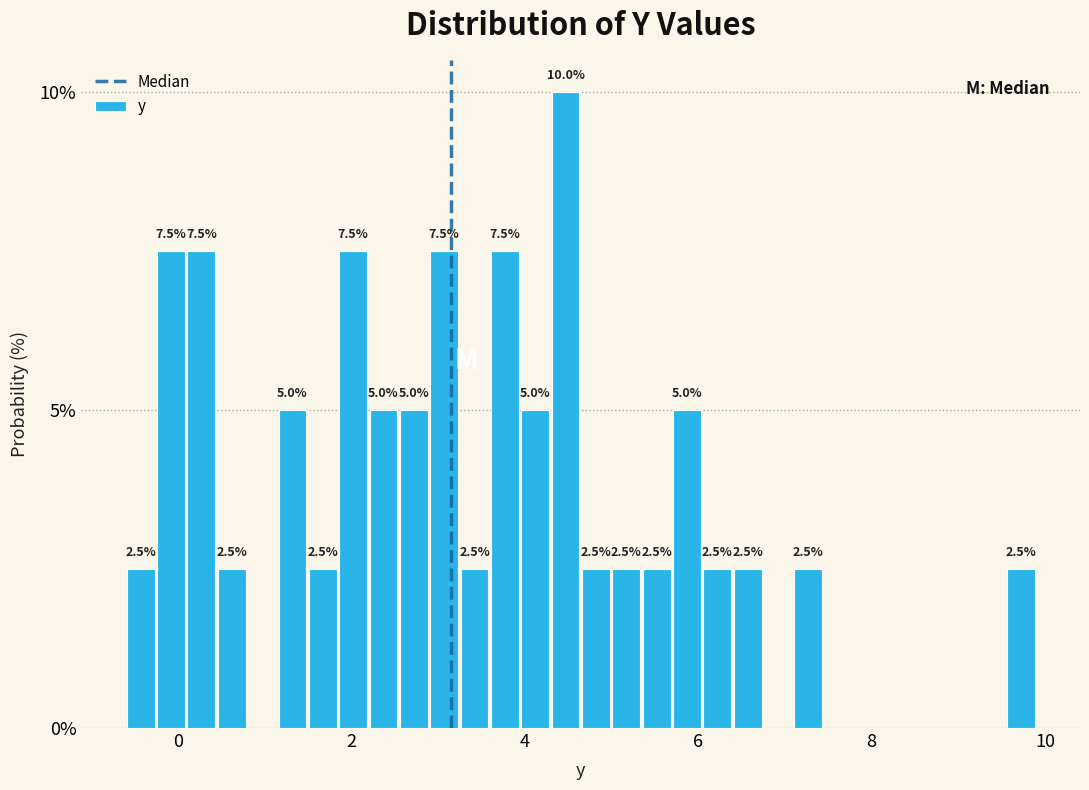

Read against the x-axis, roughly where is the centre of the tallest bar?

4.4